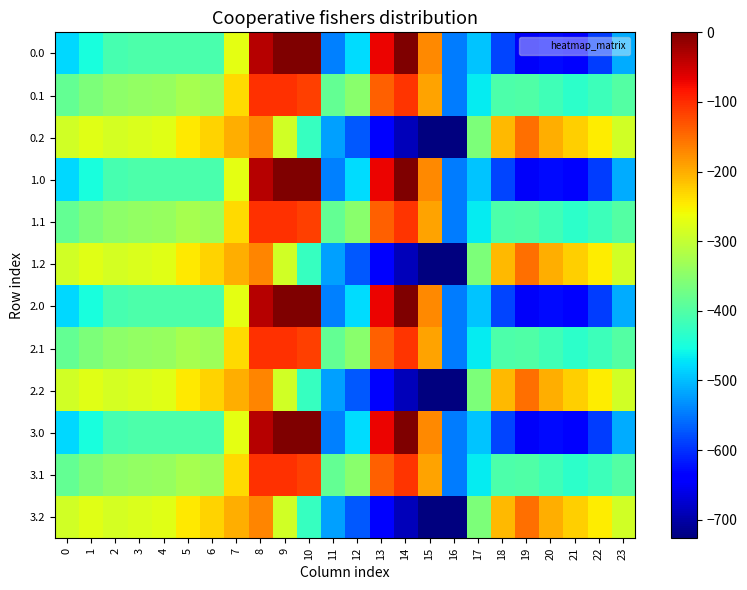

At 5, list the series in order from smallest to largest.

0.0, 1.0, 2.0, 3.0, 0.1, 1.1, 2.1, 3.1, 0.2, 1.2, 2.2, 3.2